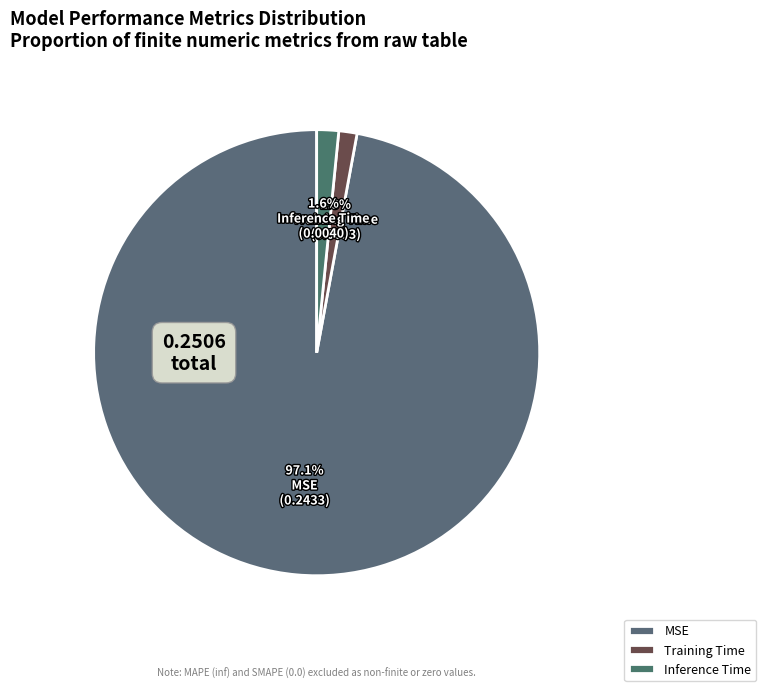

What percentage is NOT represented by Inference Time?

98.4%